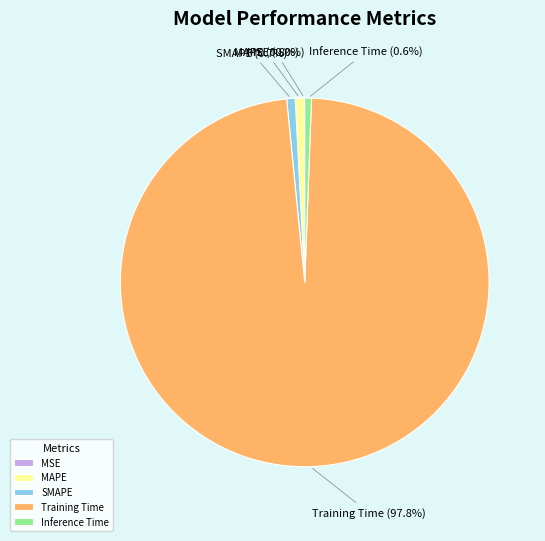

What portion of the pie excludes MAPE?

99.2%